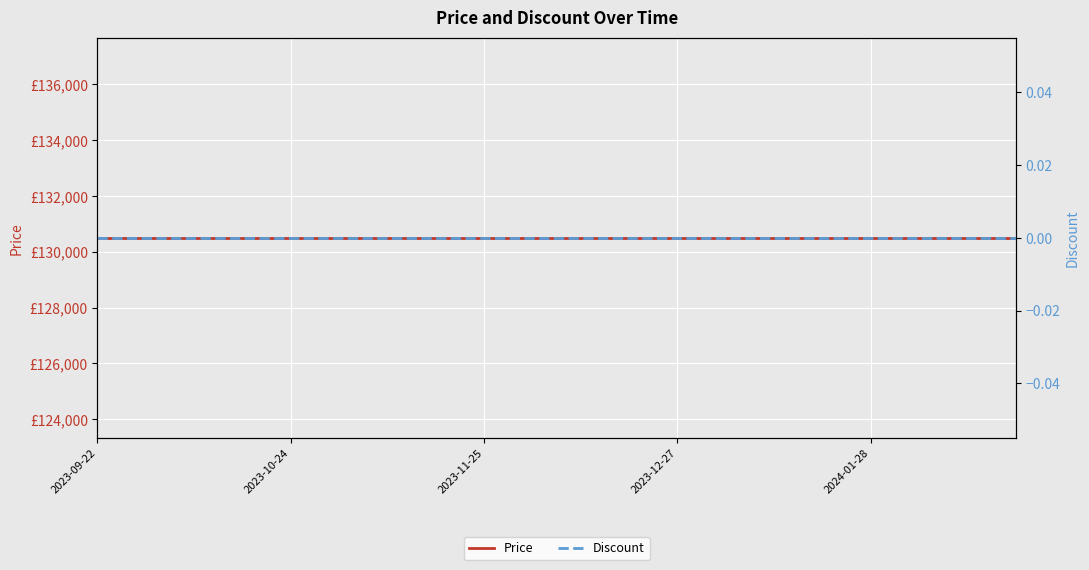

True or false: Discount and Price intersect in this chart.

False